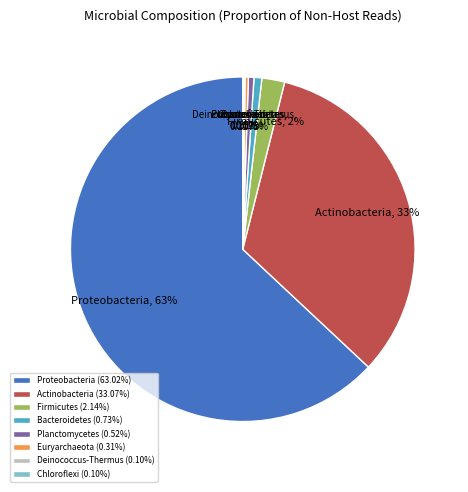

To the nearest percent, what is the difference between the largest and smallest slice percentages?

63%